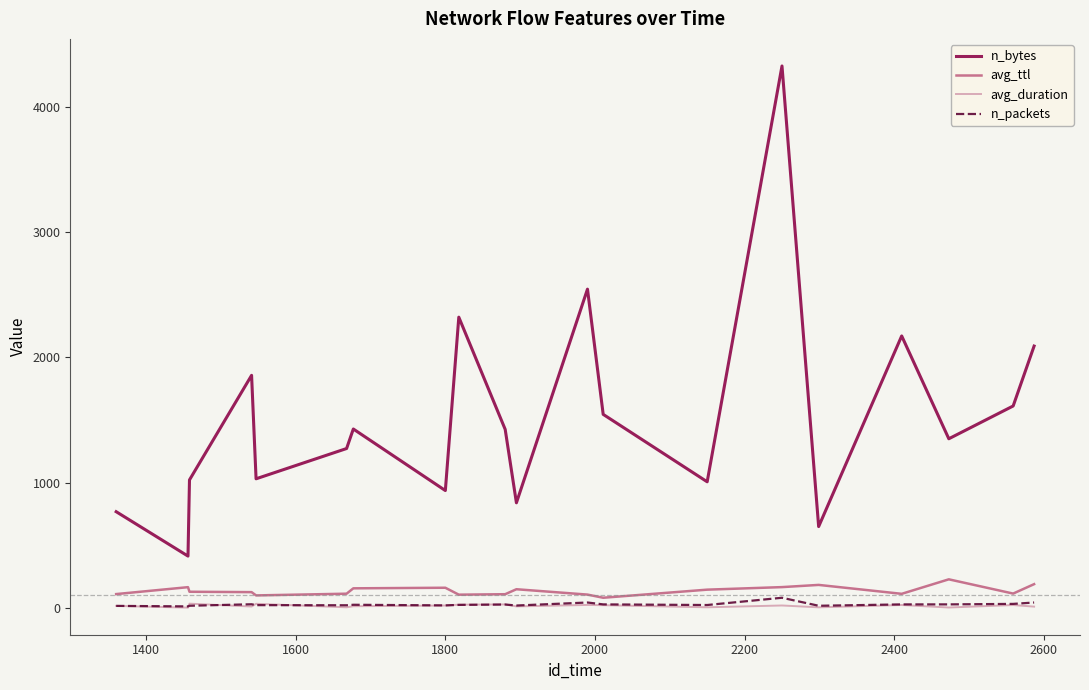

True or false: n_packets and n_bytes cross at least once.

False